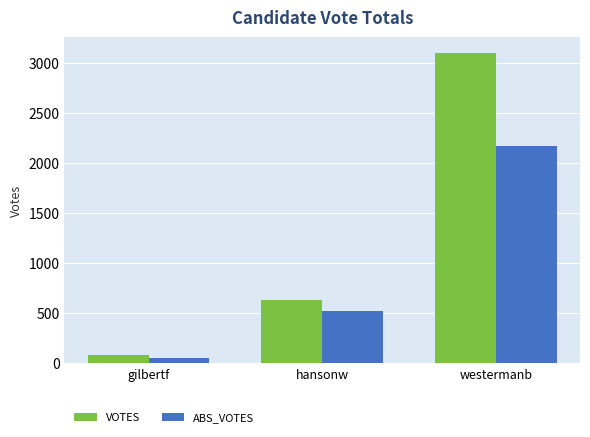

How many values in the ABS_VOTES series are below 526?

1